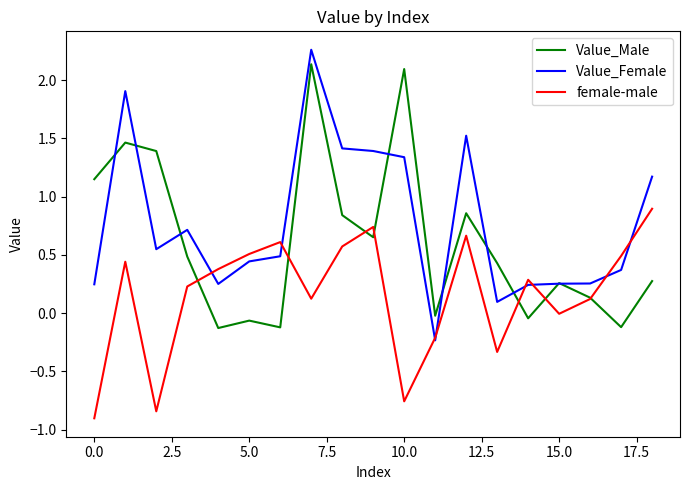

How many times do female-male and Value_Male cross each other?

7